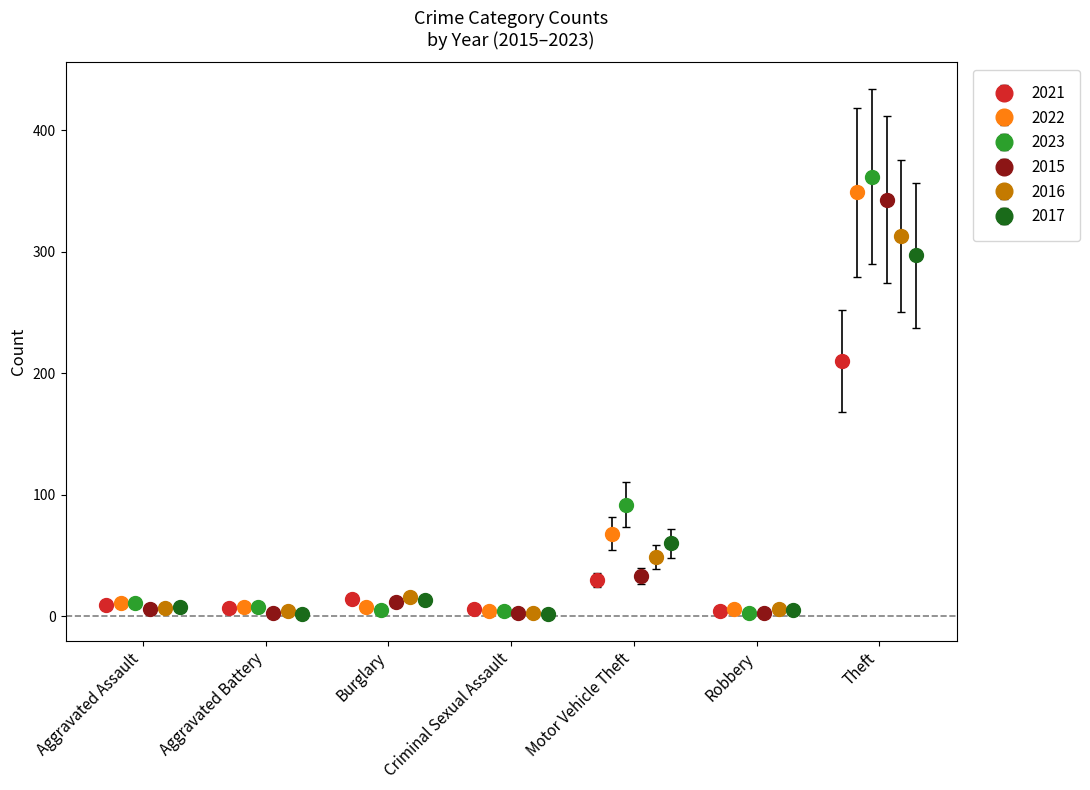

At which category is the sum across all series the highest?

Theft